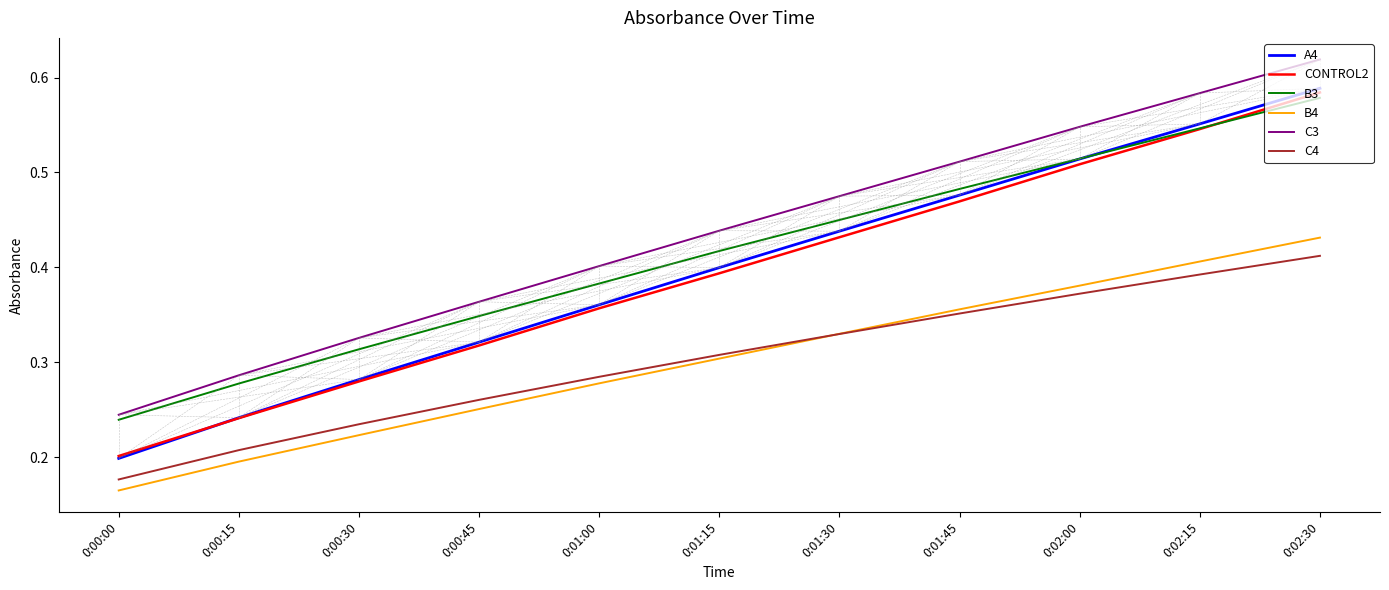

How many intersections are there between CONTROL2 and B3?

1